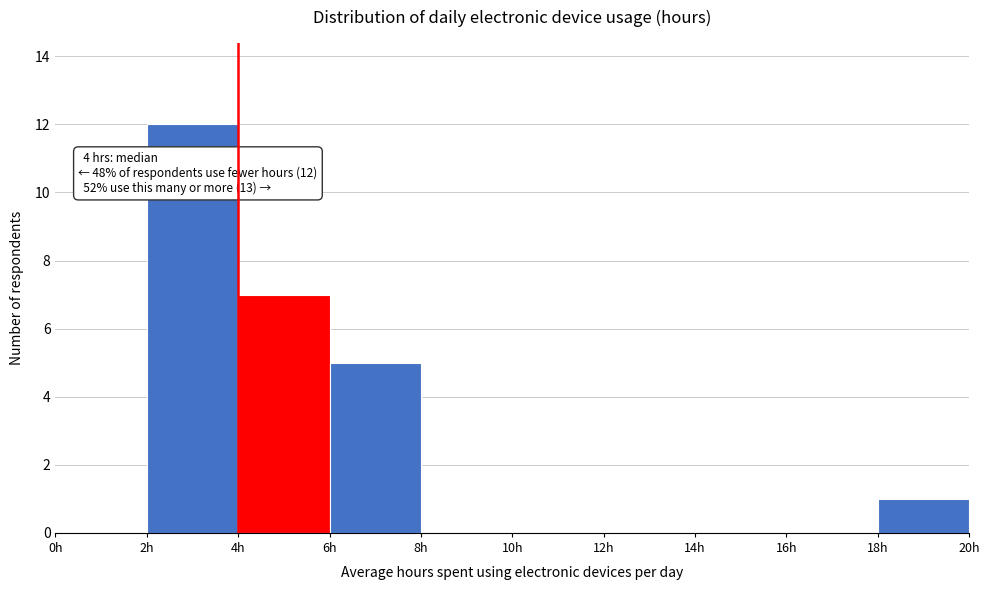

Which range on the x-axis has the tallest bar?

2 to 4